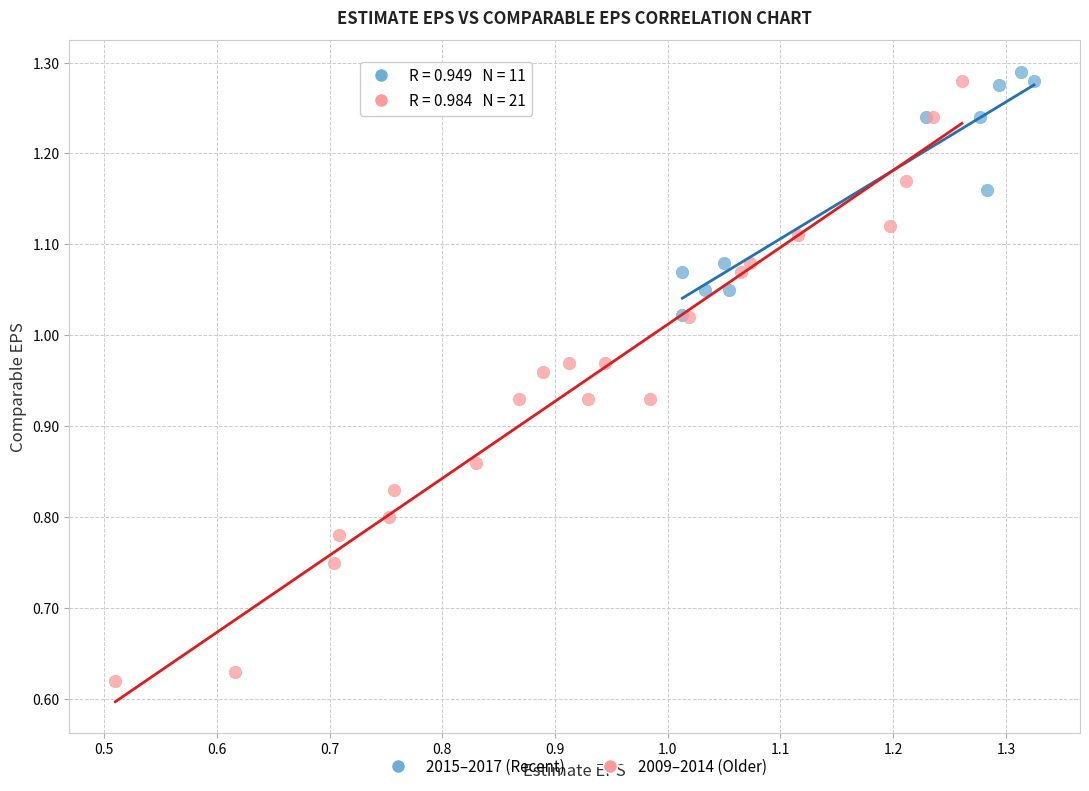

Which series reaches the minimum Y coordinate?

2009–2014 (Older)